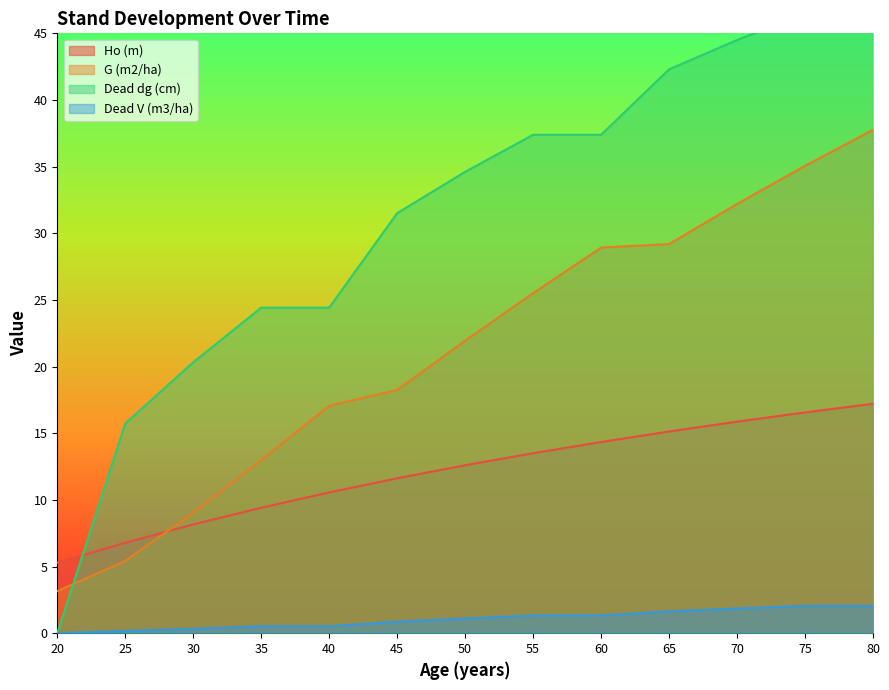

True or false: Dead V (m3/ha) and Ho (m) cross at least once.

False